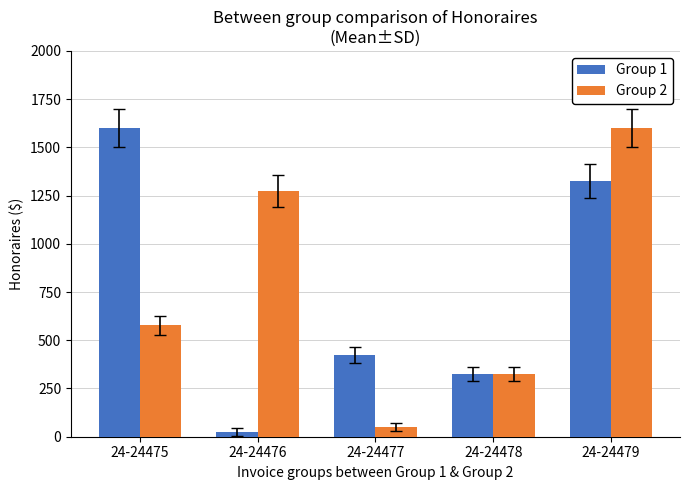

At which category is the sum across all series the highest?

24-24479